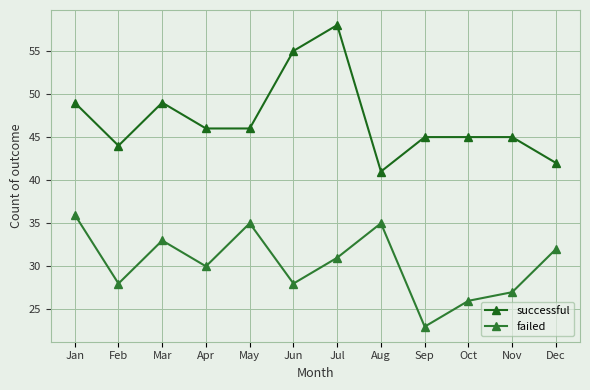

Reading right to left, extract all data points from this chart.

successful: Dec=42	Nov=45	Oct=45	Sep=45	Aug=41	Jul=58	Jun=55	May=46	Apr=46	Mar=49	Feb=44	Jan=49
failed: Dec=32	Nov=27	Oct=26	Sep=23	Aug=35	Jul=31	Jun=28	May=35	Apr=30	Mar=33	Feb=28	Jan=36